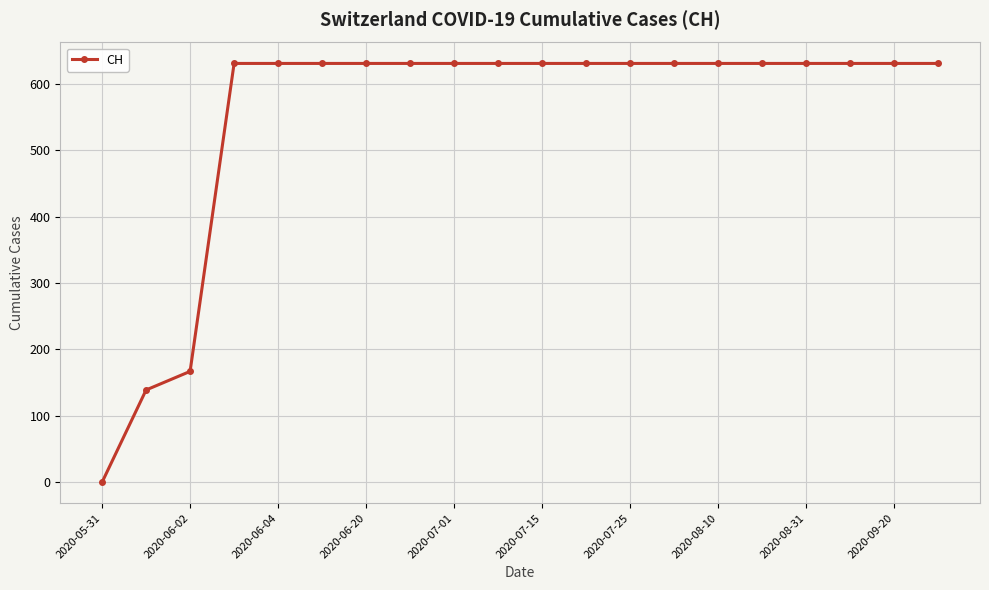

What is the value of the 19th point from the left?

631